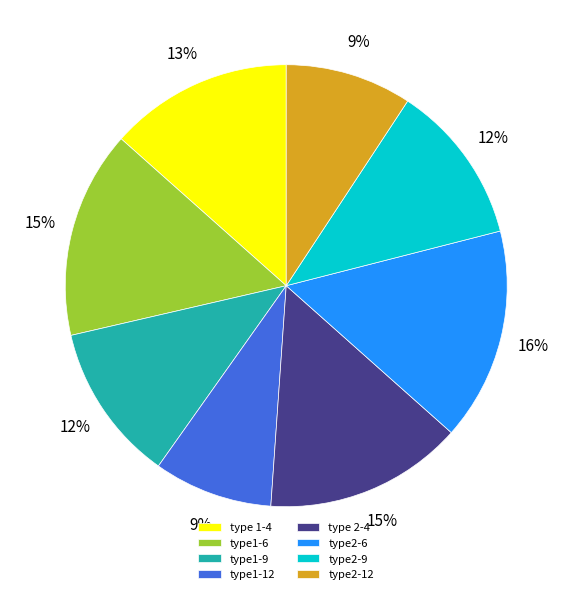

Combined, do type 1-4 and type2-12 account for over 50%?

No